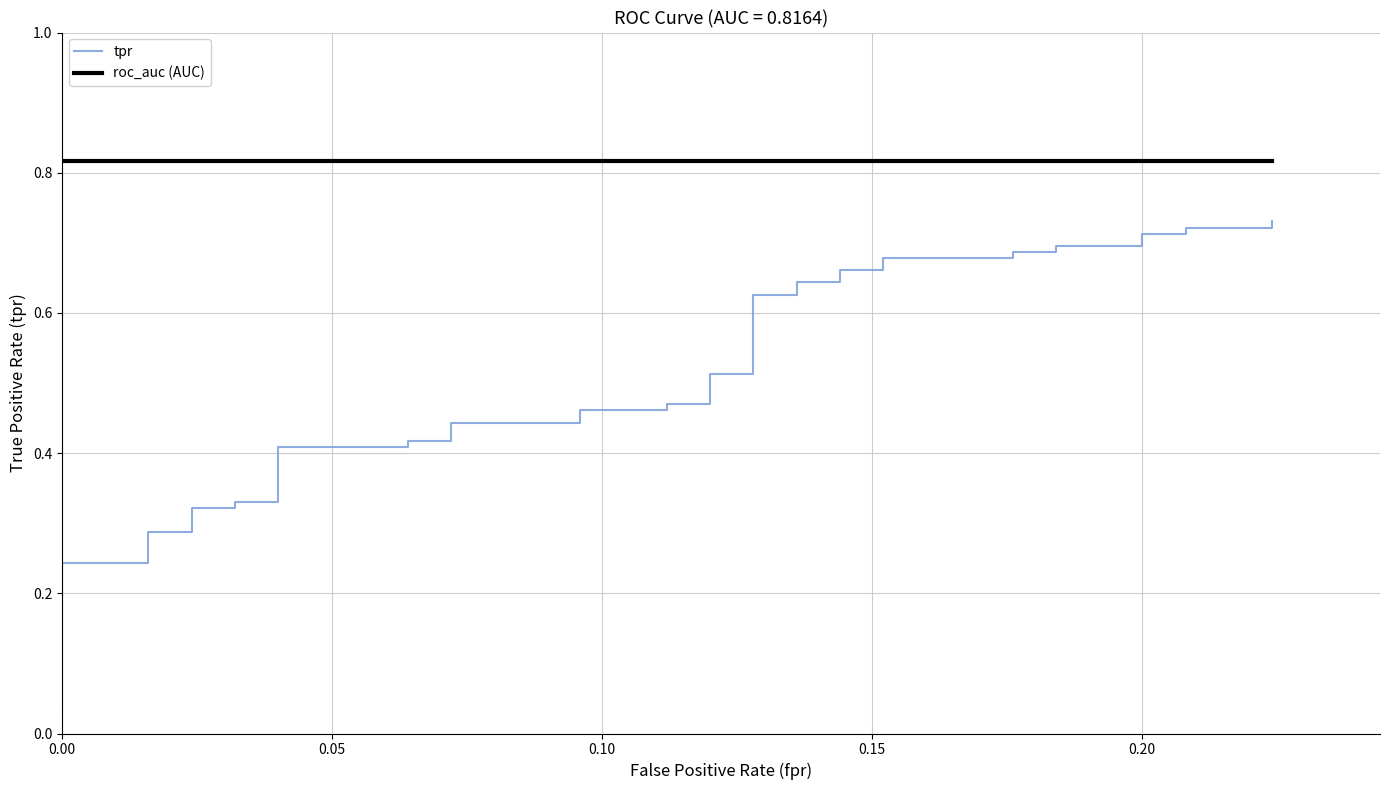

True or false: roc_auc (AUC) and tpr cross at least once.

False